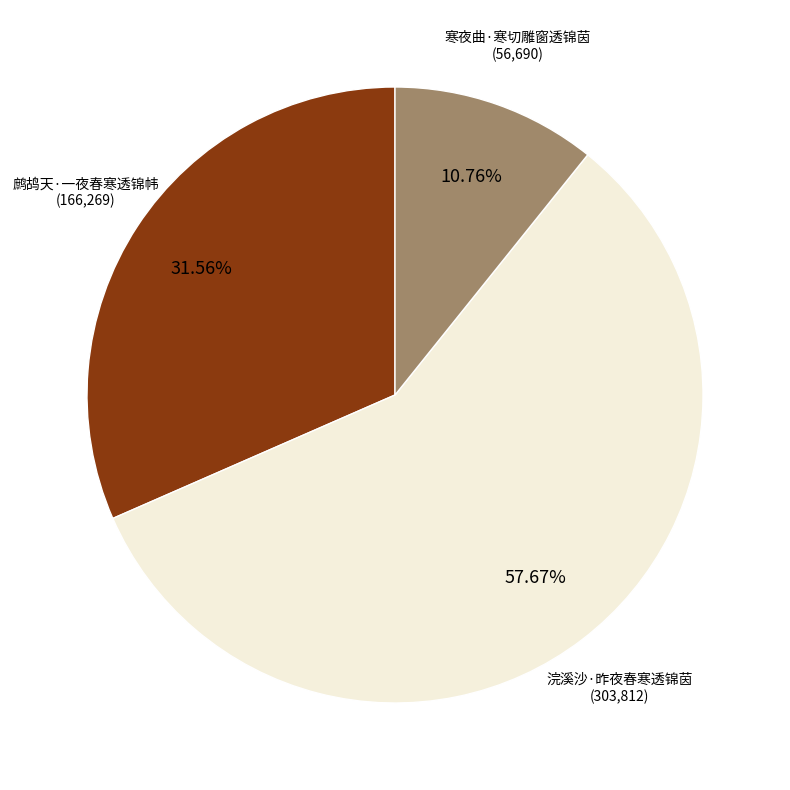

What is the ratio of the value at 浣溪沙·昨夜春寒透锦茵 to the value at 鹧鸪天·一夜春寒透锦帏?

1.8